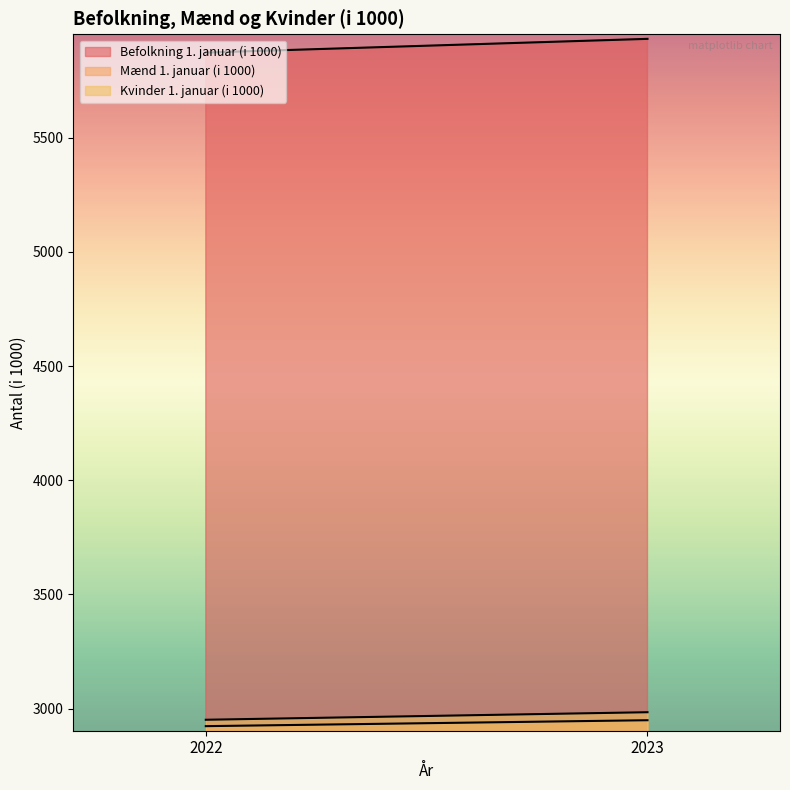

What is the smallest value displayed?

2923